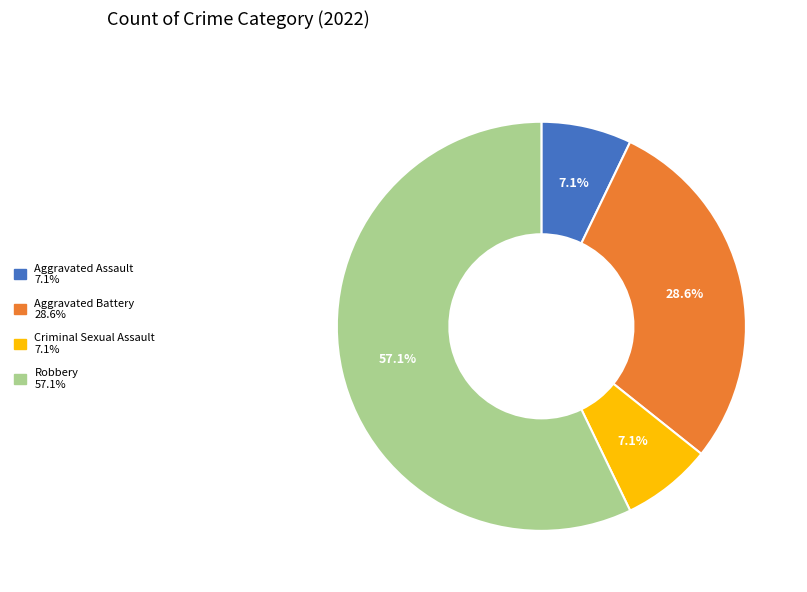

Count the number of slices in the pie.

4